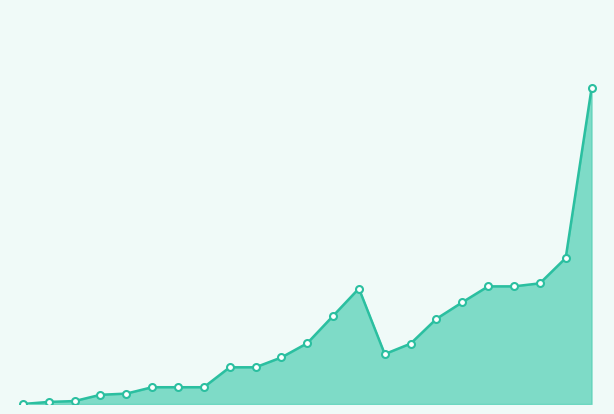

Is this an area chart (filled region under the line)?

Yes